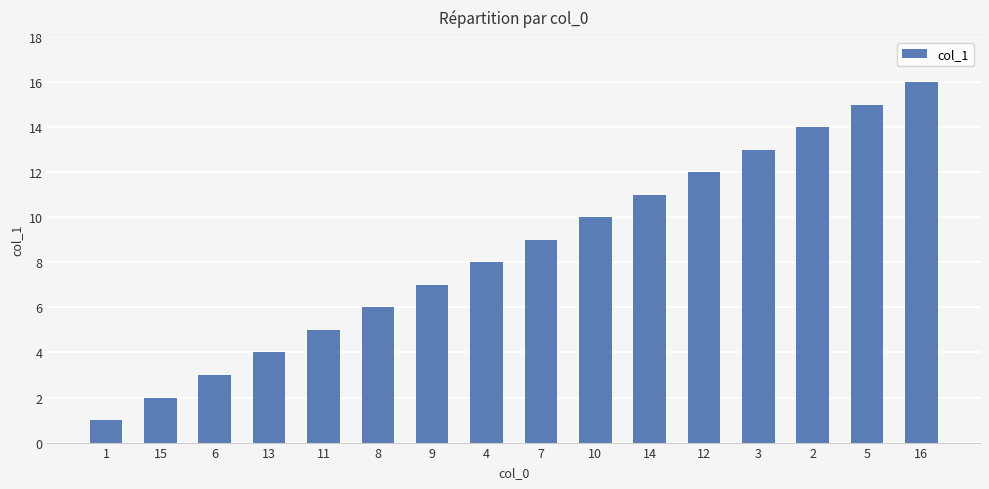

List the labels in order of value, smallest first.

1, 15, 6, 13, 11, 8, 9, 4, 7, 10, 14, 12, 3, 2, 5, 16